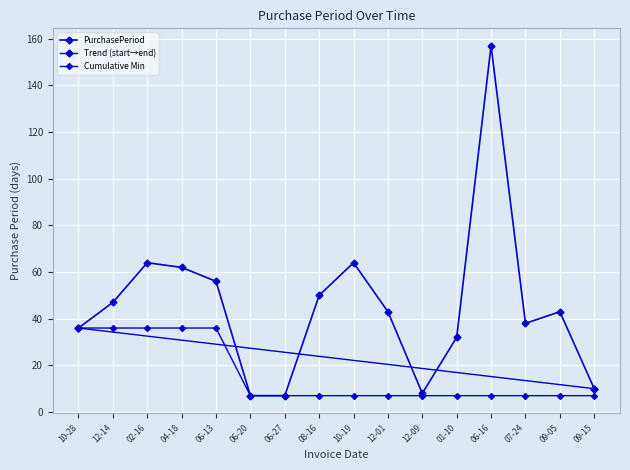

What is the value of the 14th point from the left?

38